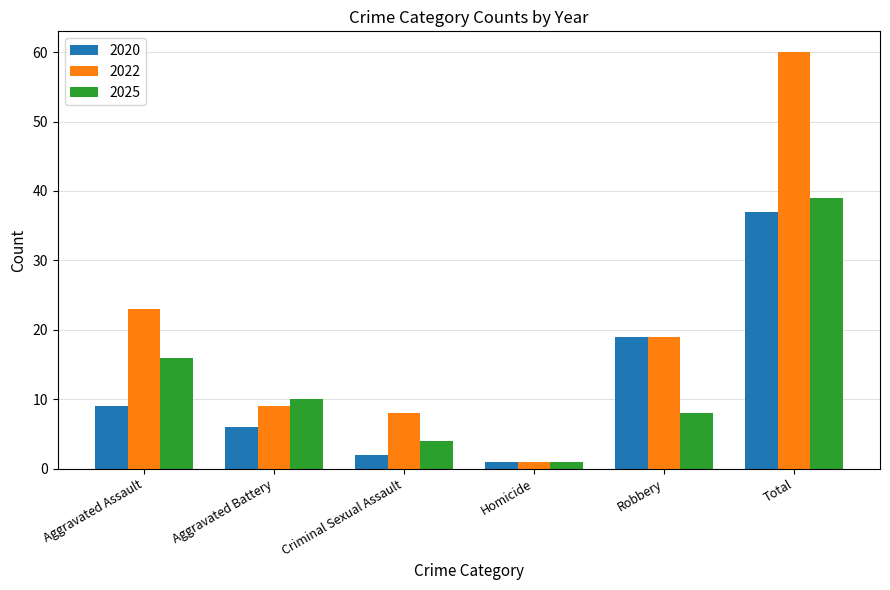

What is the highest value of the 2025 series?

39